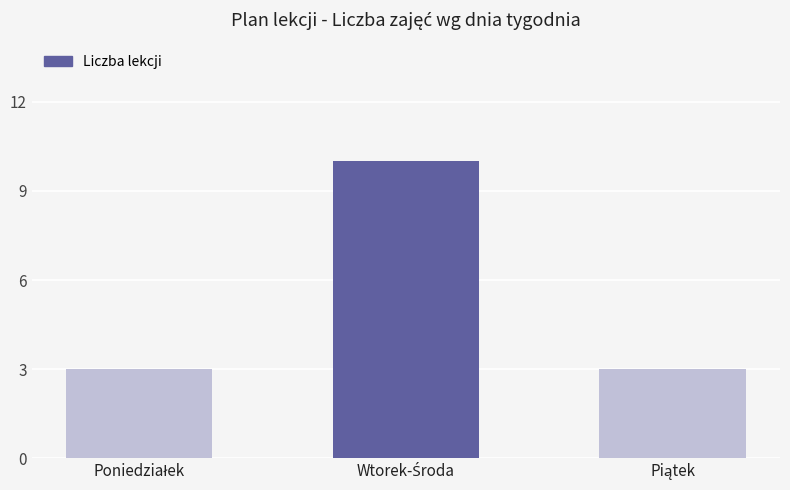

What is the greatest value displayed?

10